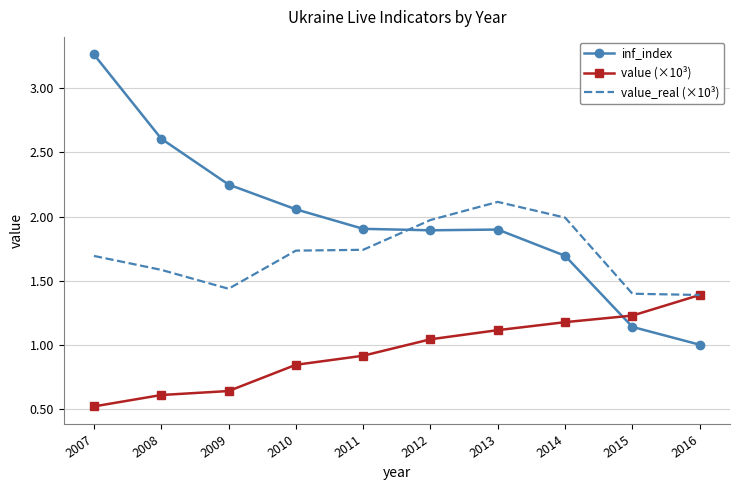

Rank the series by their average value, from lowest to highest.

value (×10³), value_real (×10³), inf_index